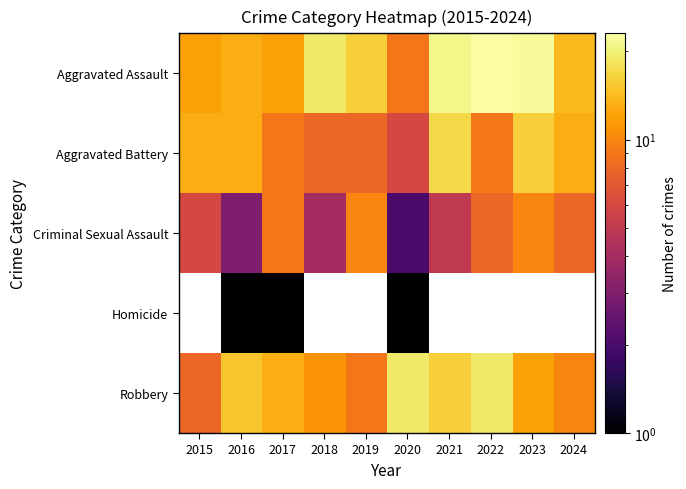

Which label corresponds to the smallest value in the chart?

2016